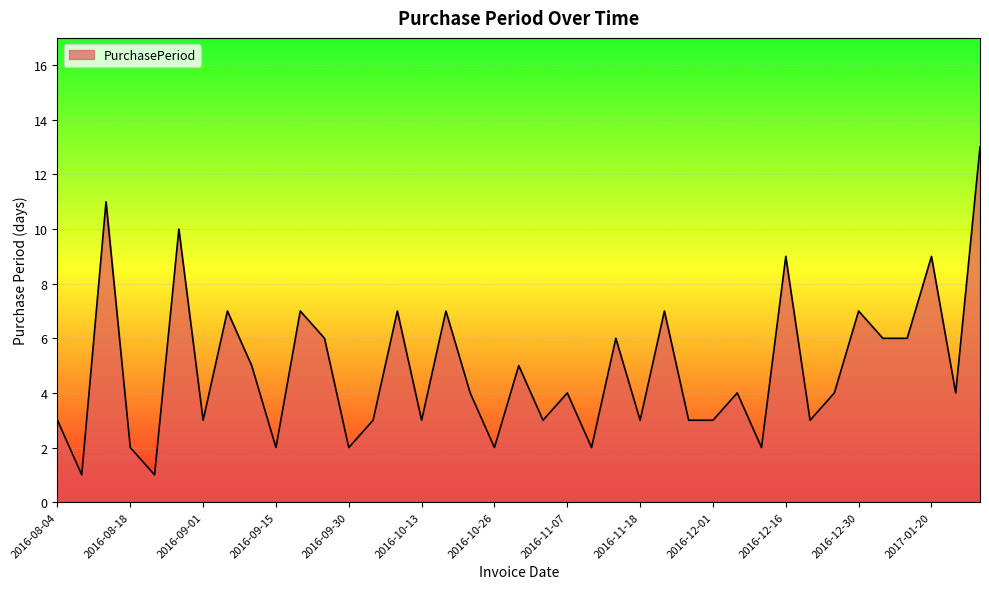

What is the greatest value displayed?

13